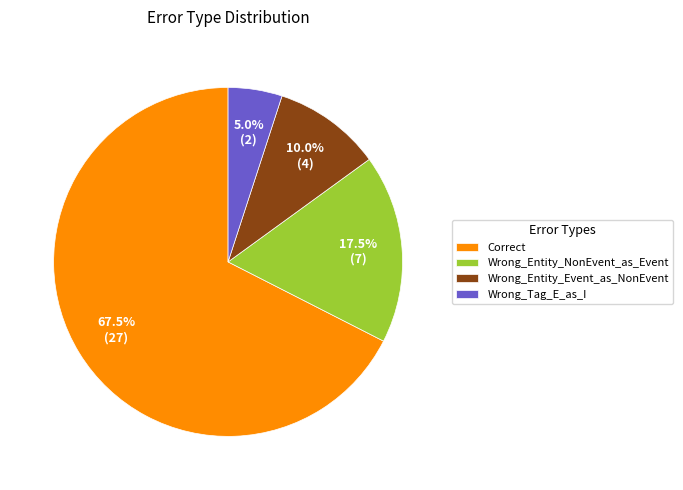

To the nearest percent, what is the difference between the Wrong_Tag_E_as_I and Wrong_Entity_Event_as_NonEvent slice percentages?

5%